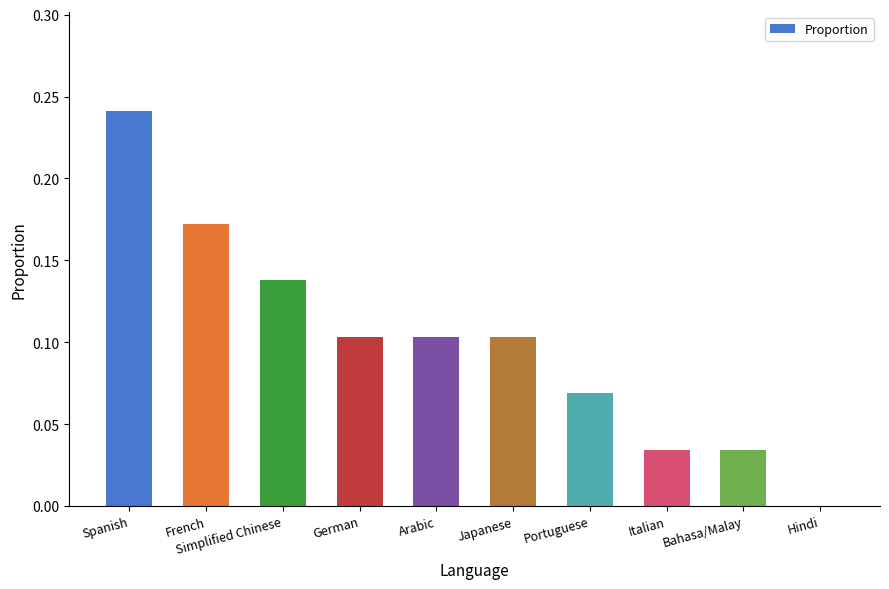

What is the change in value from Arabic to Bahasa/Malay?

-0.1